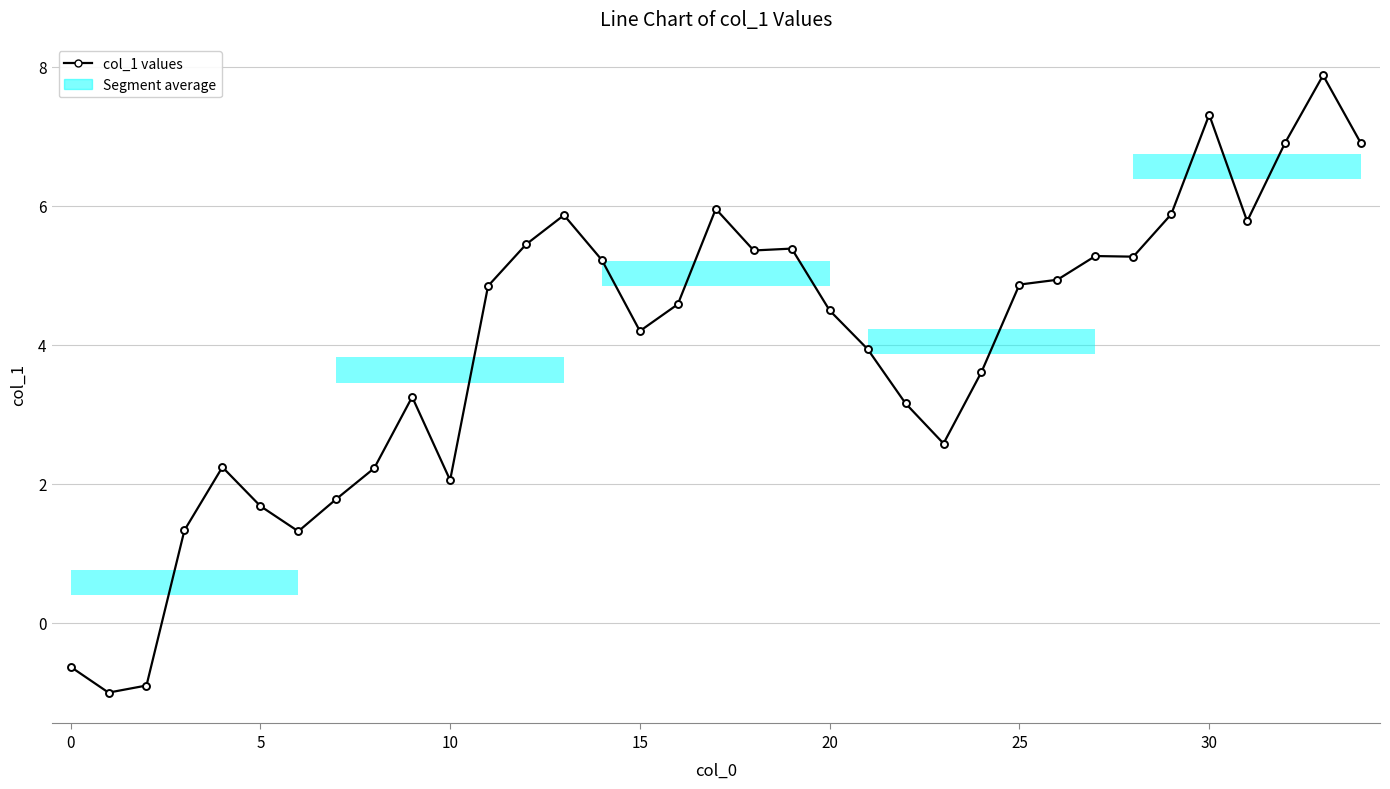

What is the maximum value shown in the chart?

7.9